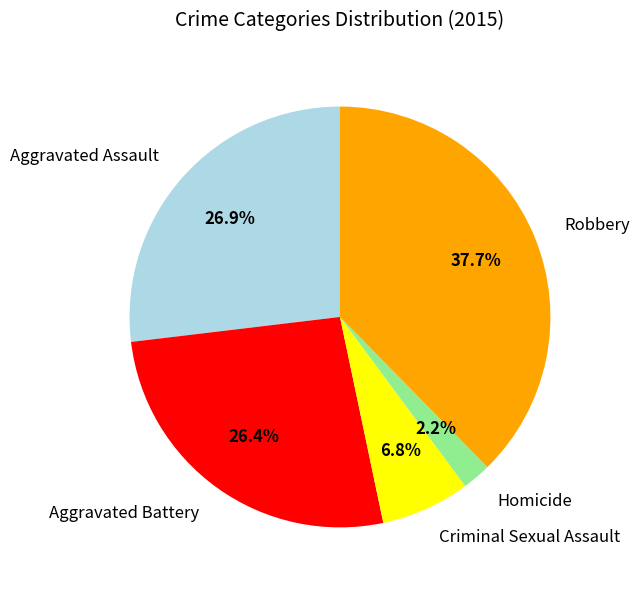

Does Robbery account for over 50% of the chart?

No